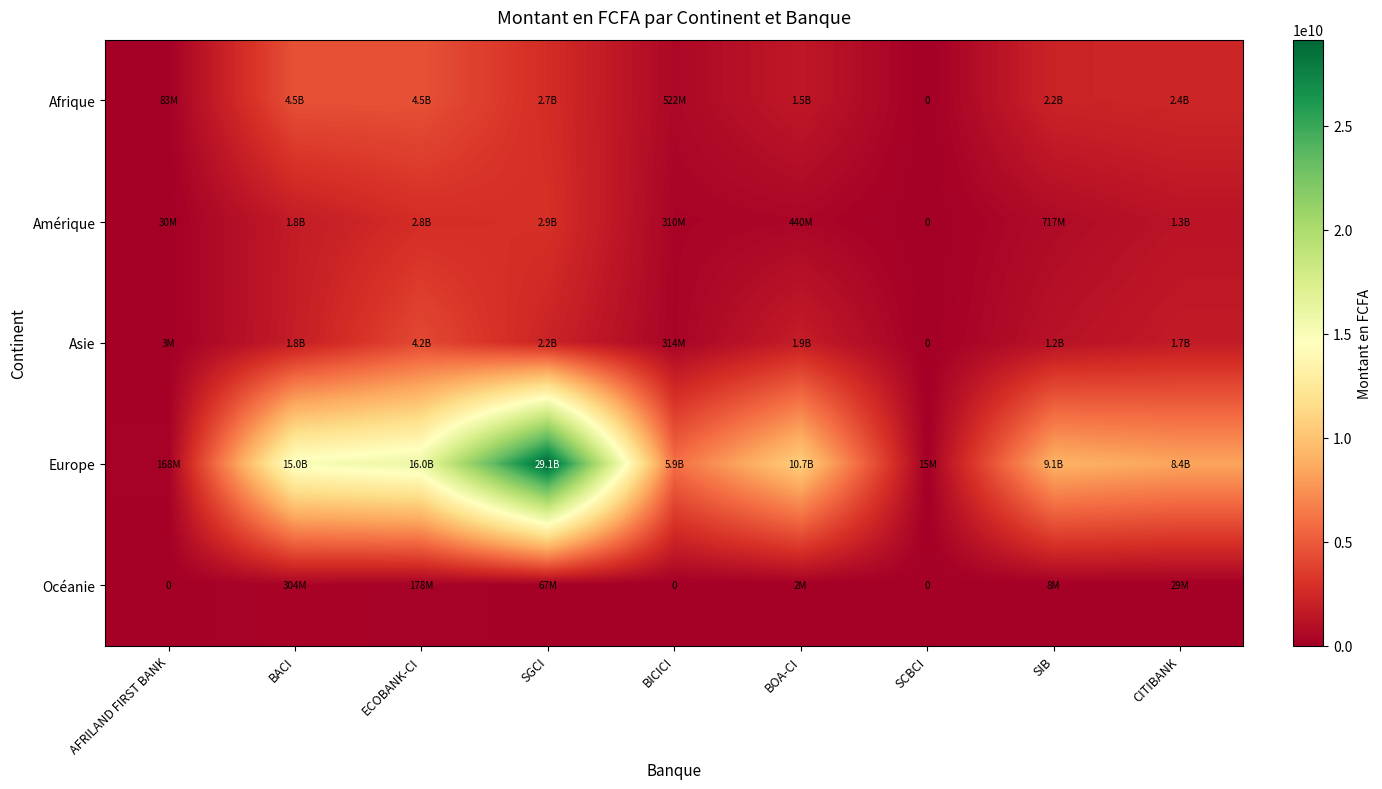

Where does the Europe series first go above 9089128357?

BACI